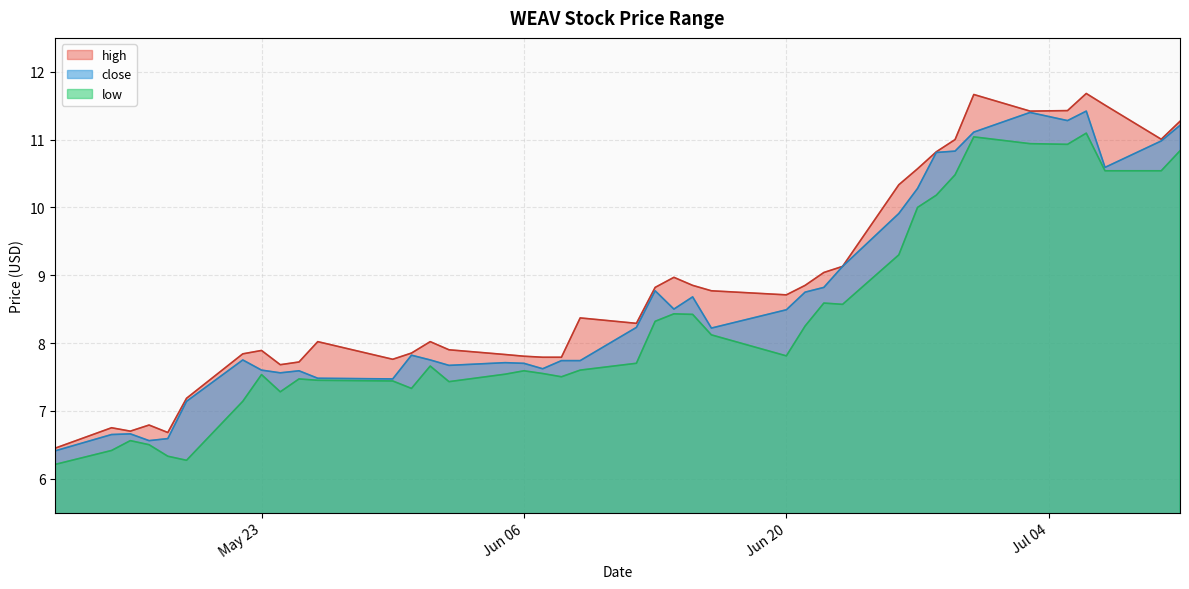

How many data points in low are above 7?

34